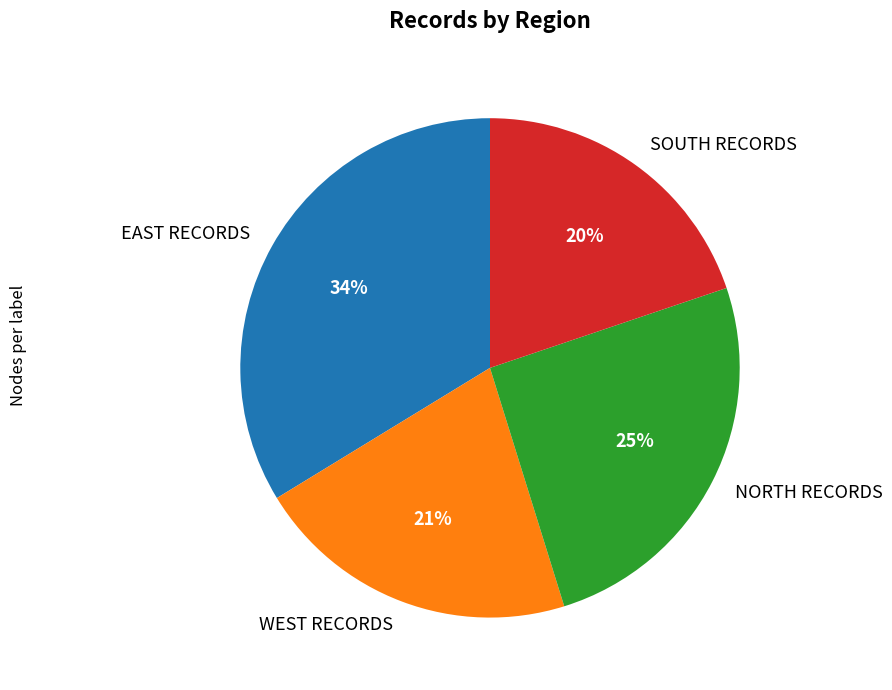

How many slices are in this pie chart?

4